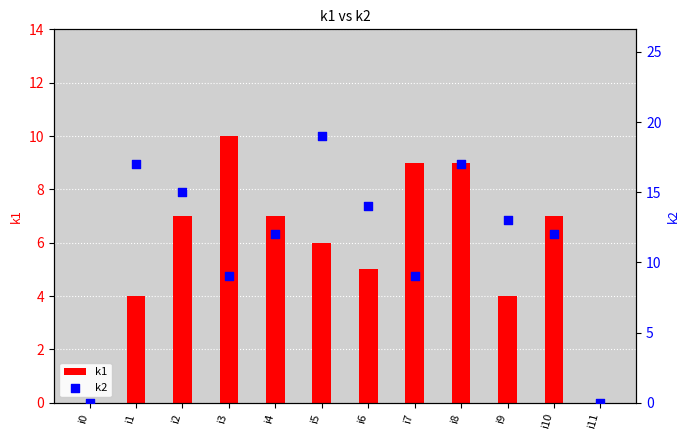

What are all the series names shown in the legend?

k1, k2